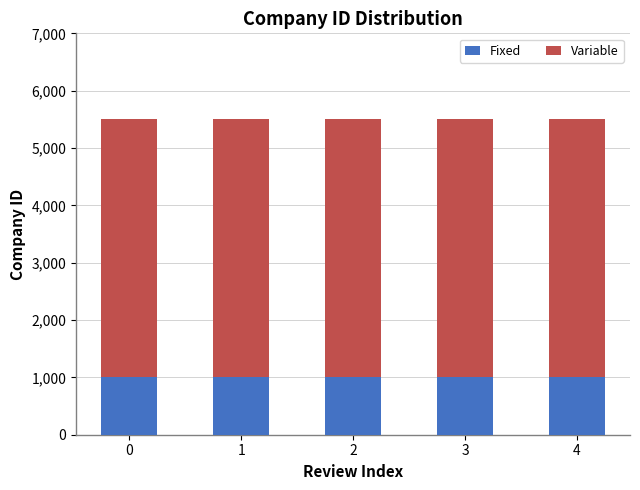

What is the lowest value of the Fixed series?

1000